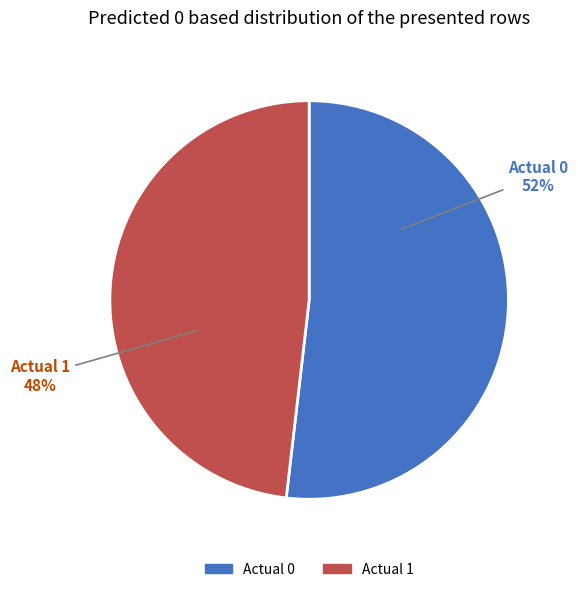

The Actual 0 slice represents 25% of the pie. True or false?

False